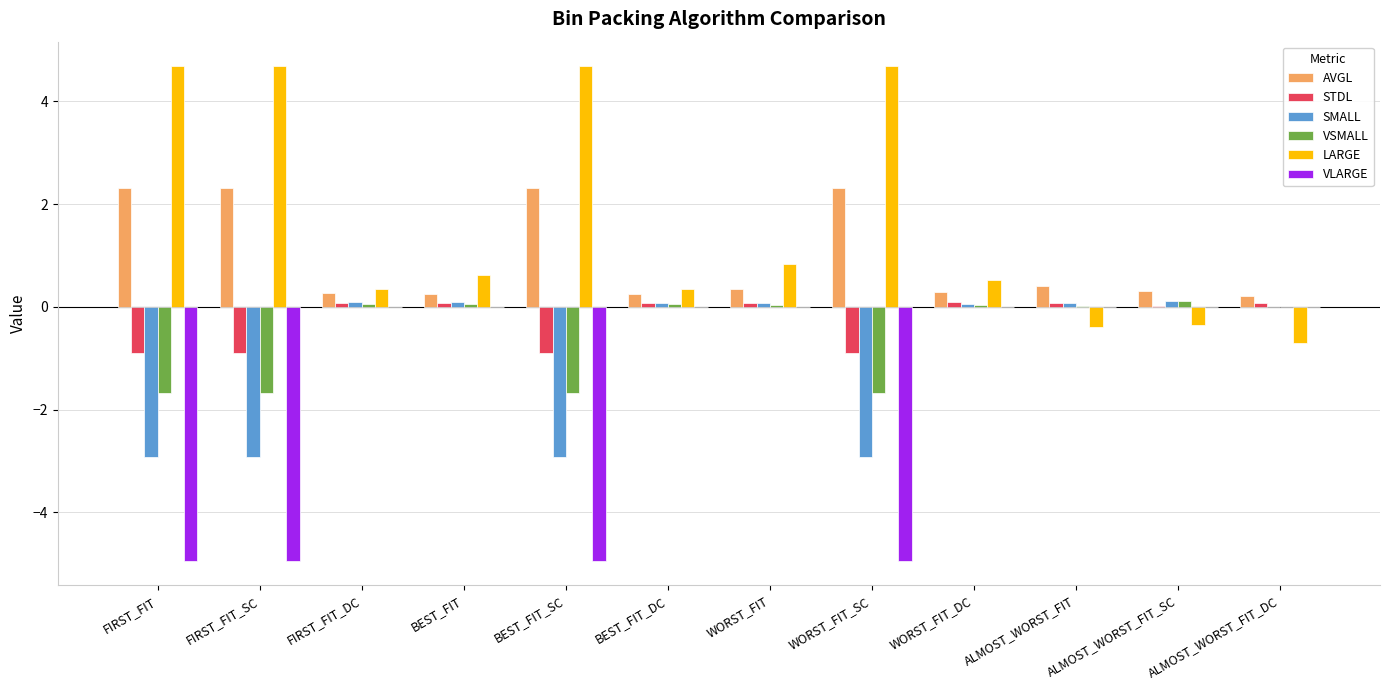

The SMALL series shows -2.9 at FIRST_FIT_SC. True or false?

True